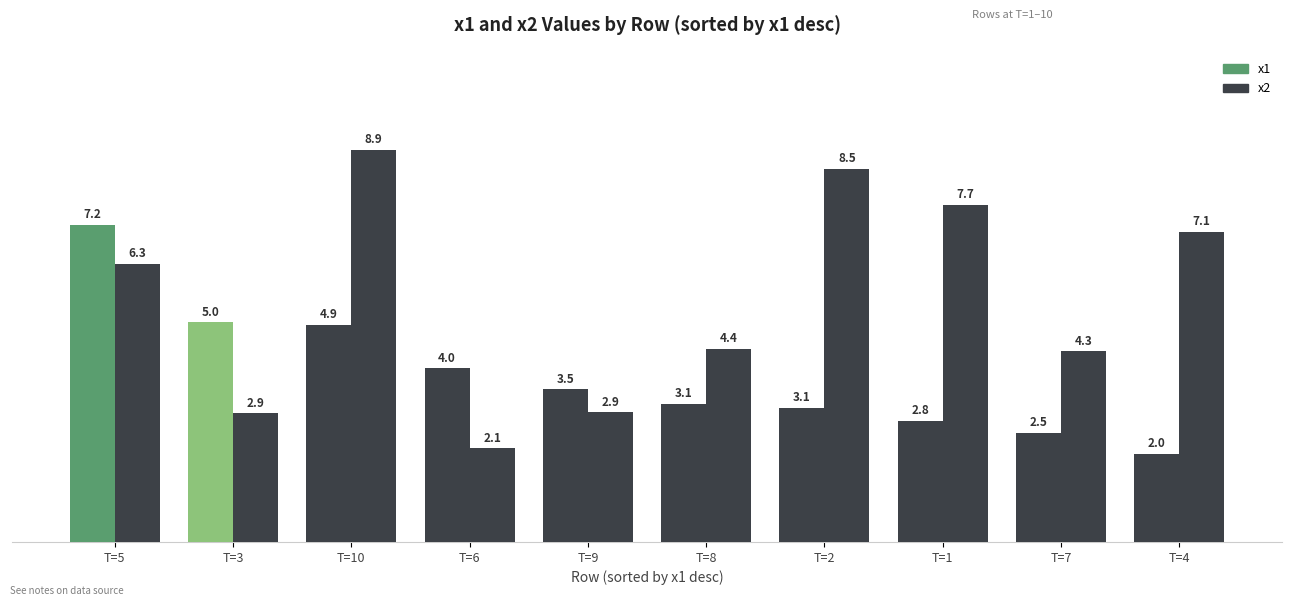

The x2 series shows 2.9 at T=9. True or false?

True